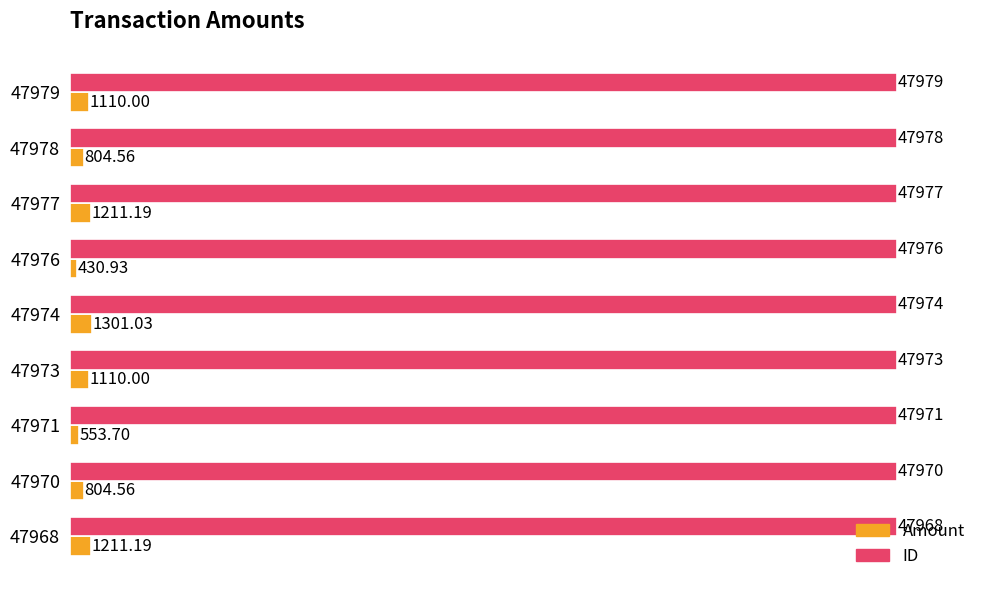

Which series has the largest total across all categories?

ID